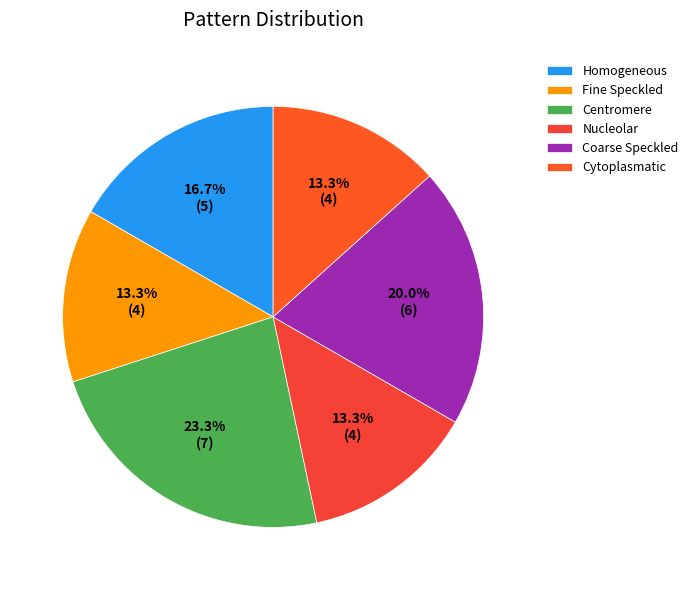

To the nearest percent, what percentage of the pie is Homogeneous?

17%